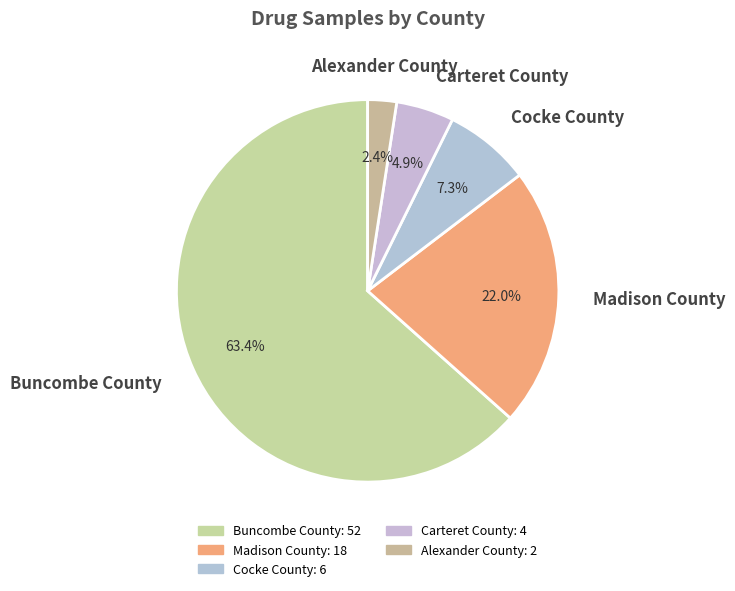

What percentage do Cocke County and Carteret County together represent?

12.2%